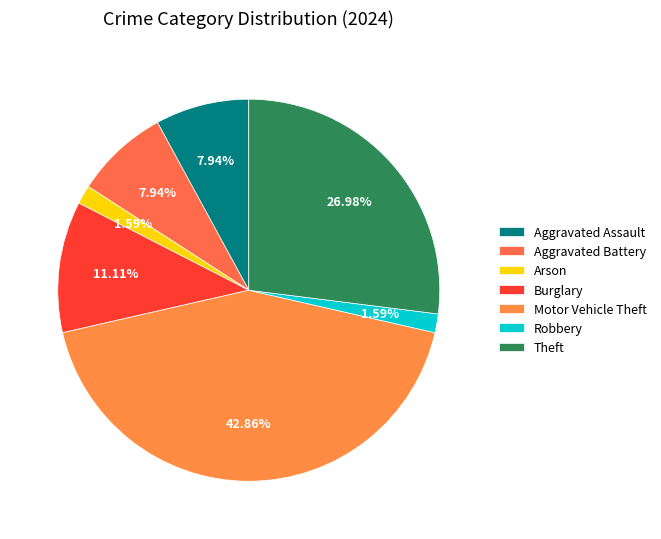

Does any single category account for the majority?

No